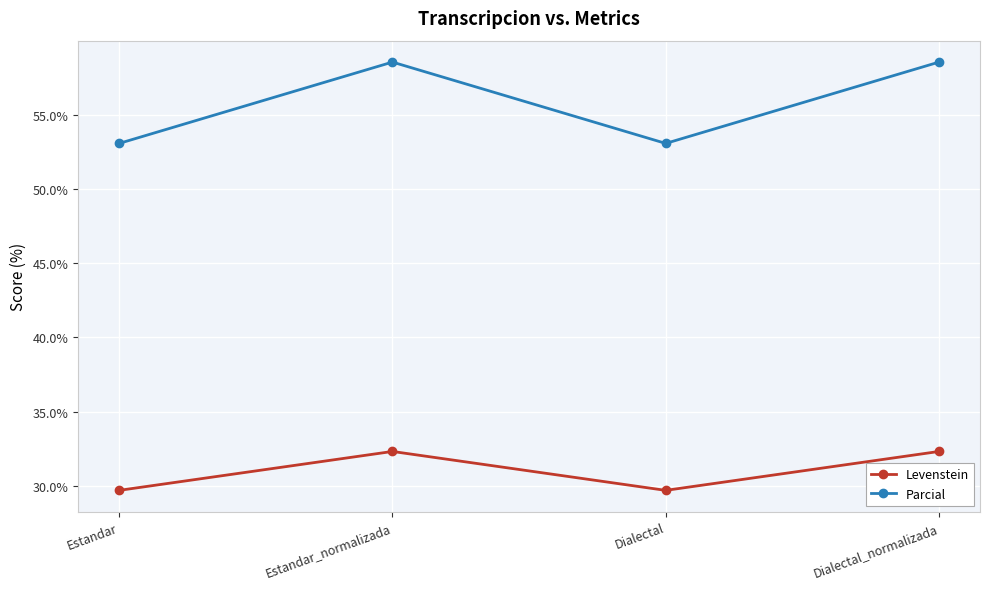

What is the label of the 4th point from the left?

Dialectal_normalizada